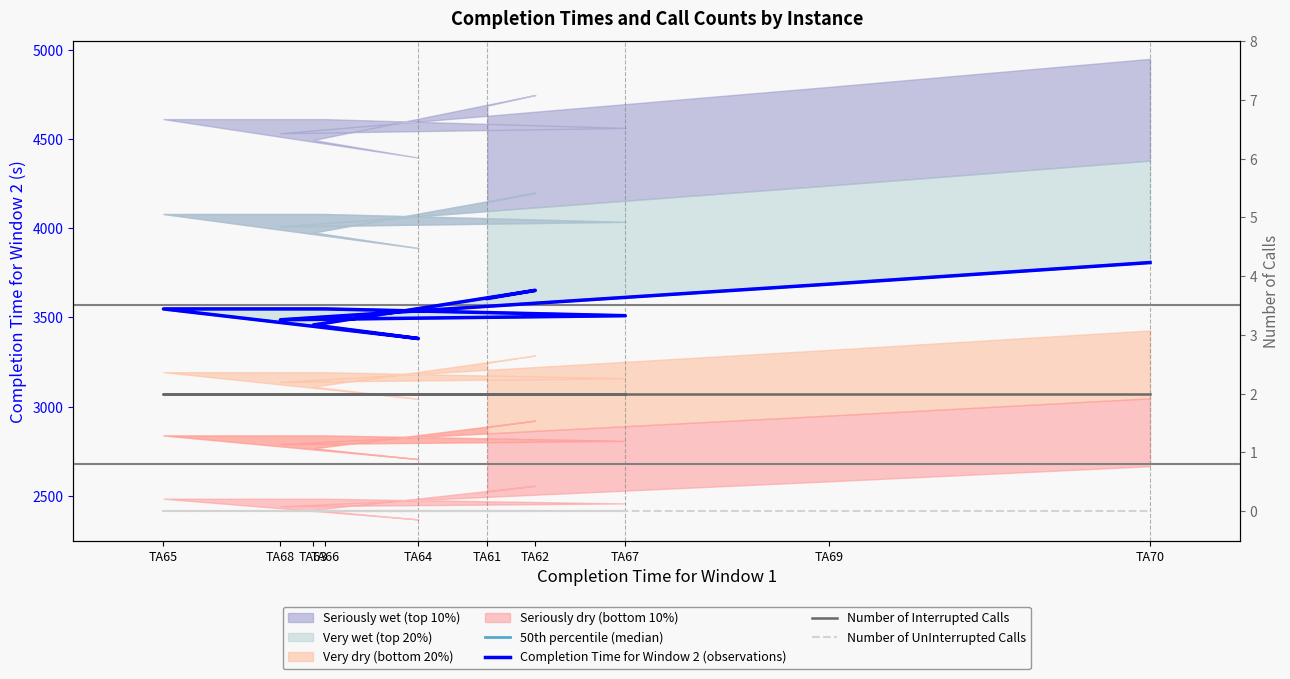

How many interior local peaks does the 50th percentile (median) series have?

1